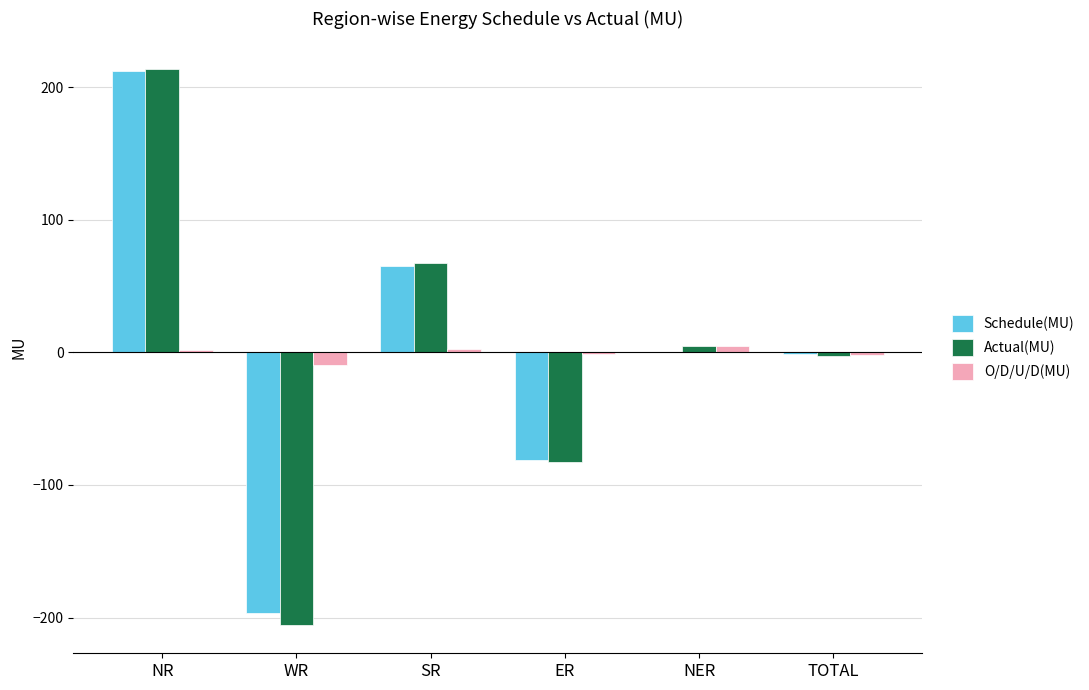

What is the highest value of the Schedule(MU) series?

211.8